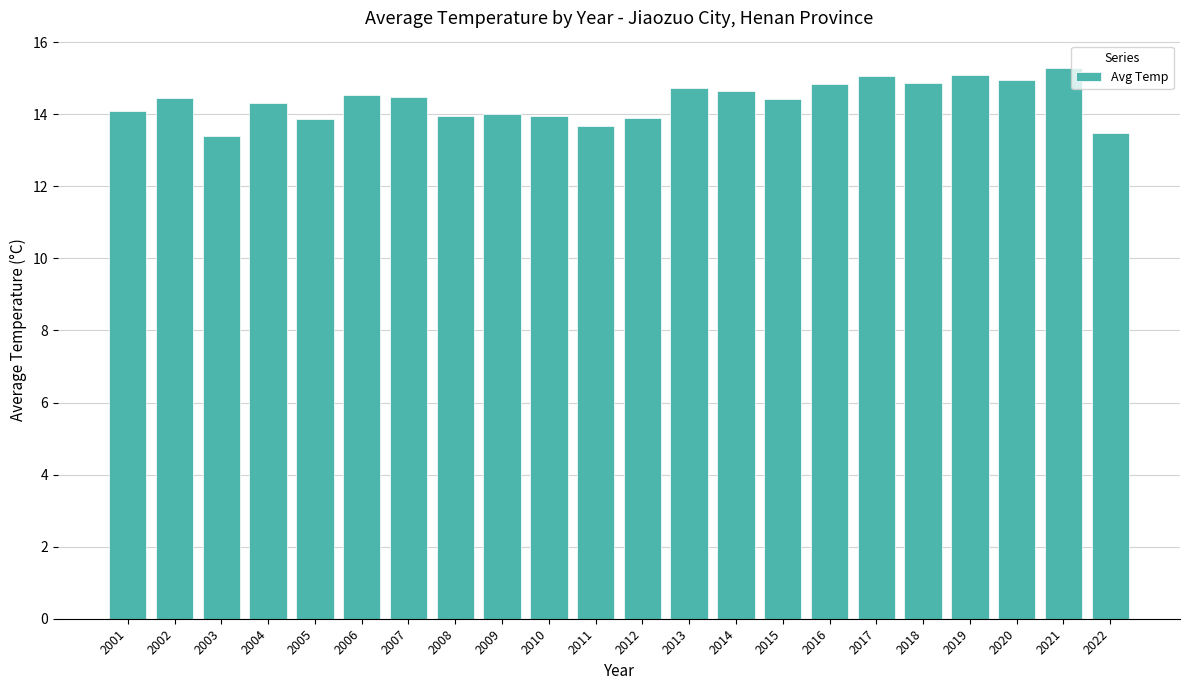

At which label does the data first exceed 14?

2001